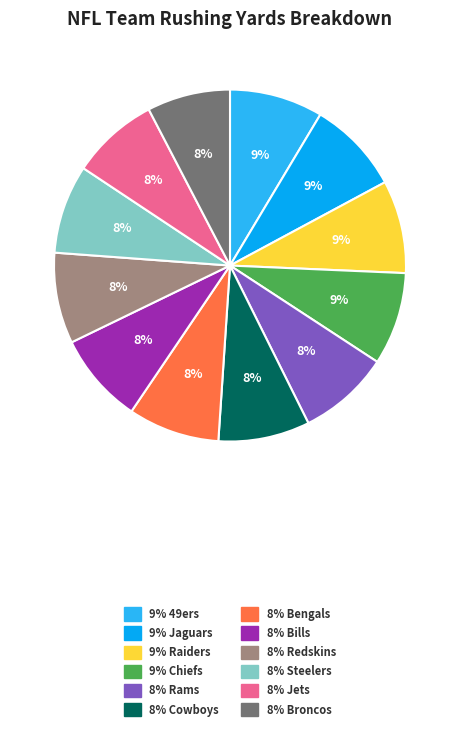

Is there any slice that represents more than half of the pie?

No